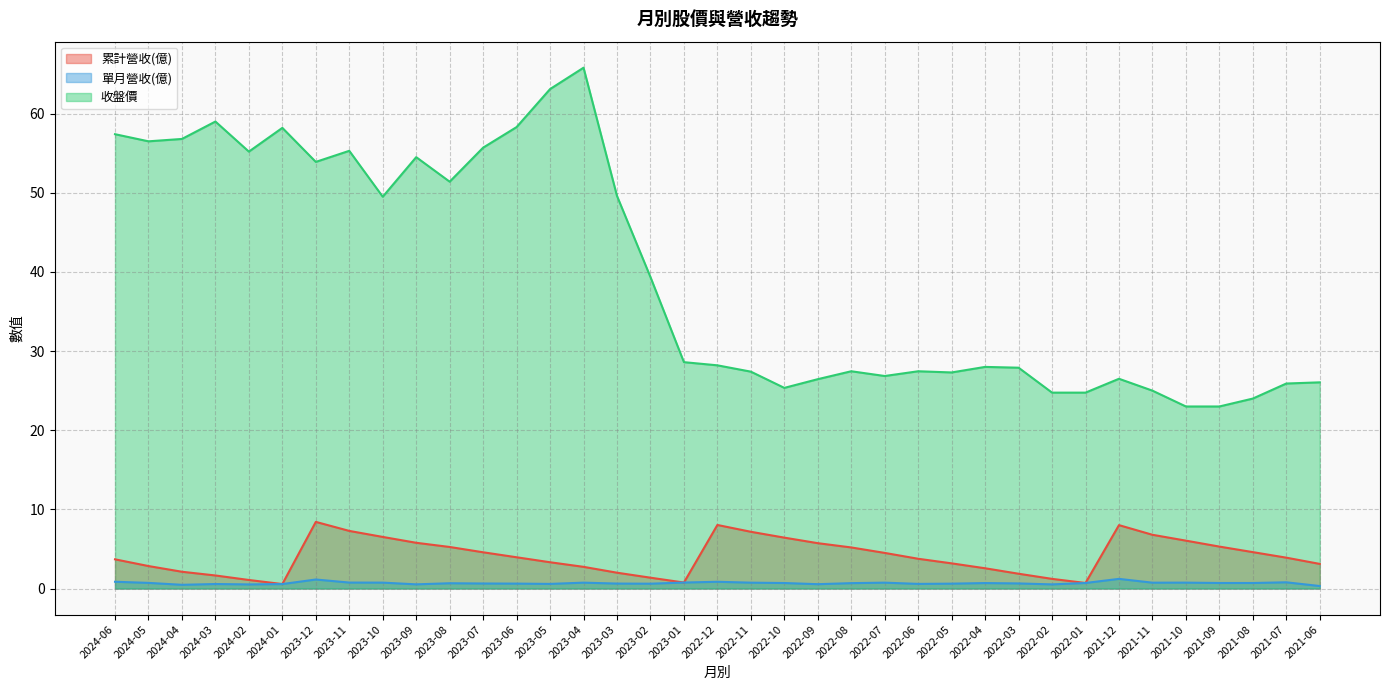

What is the total value across all series at 2022-02?

26.5